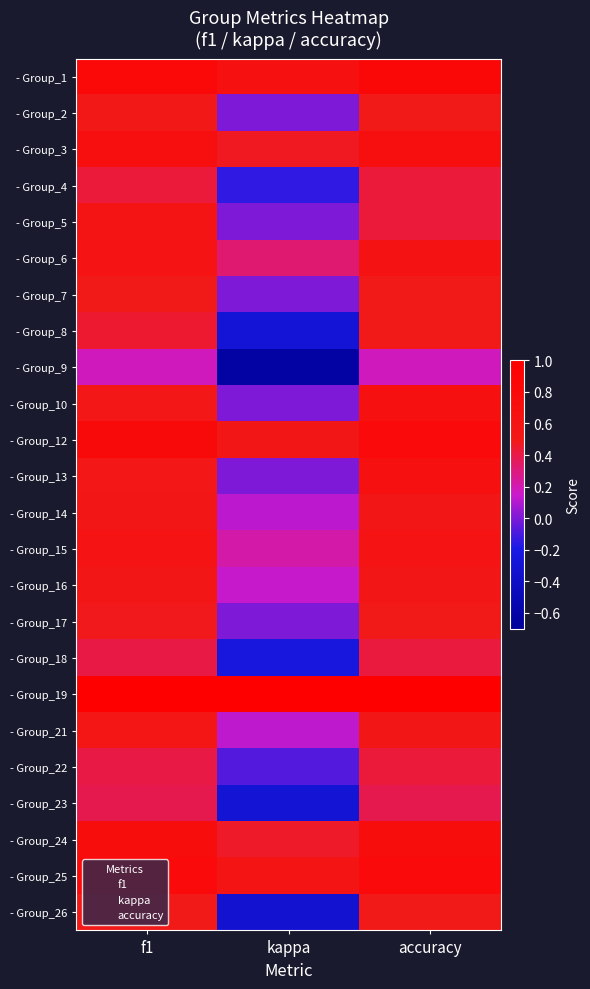

Which category has the highest value across all series?

f1